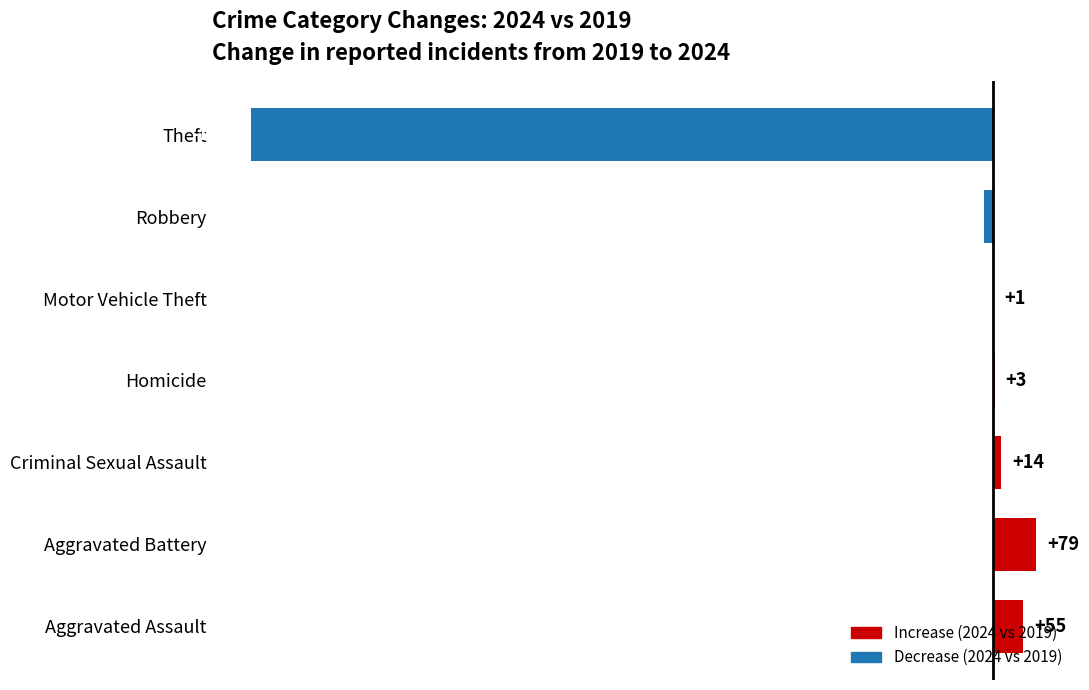

The value at Robbery is -17. True or false?

True